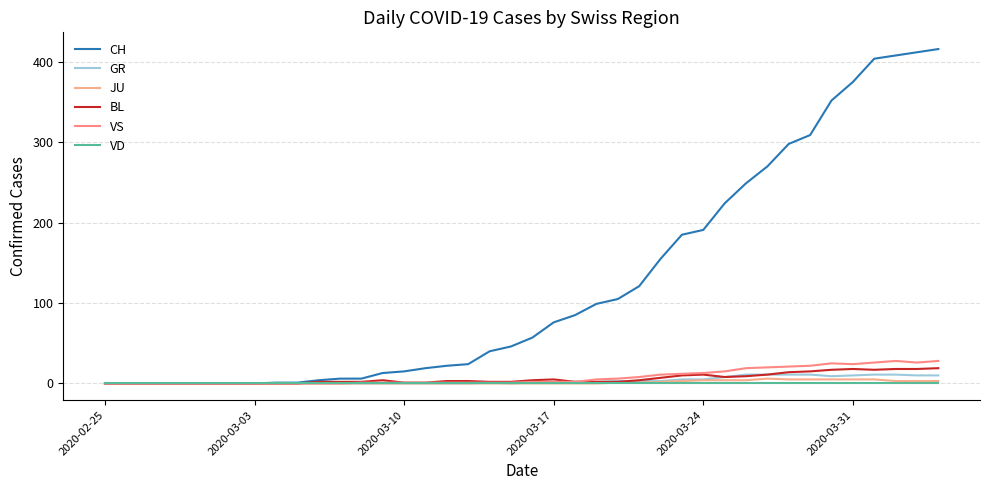

True or false: GR and VD intersect in this chart.

False